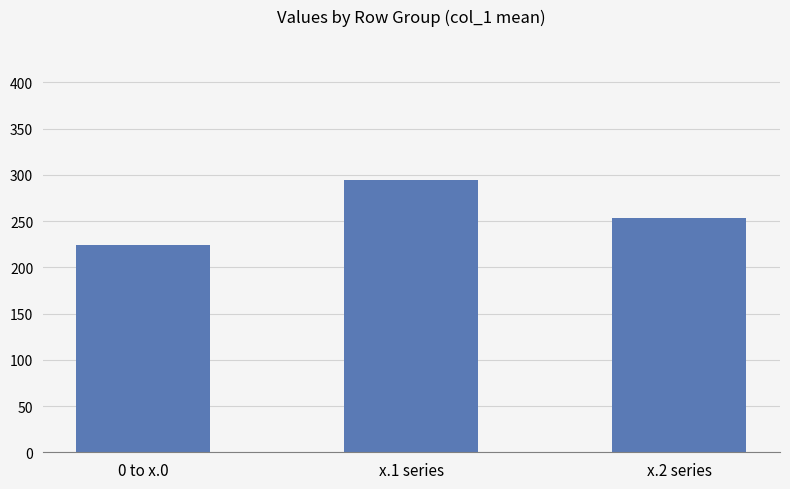

What is the change in value from x.1 series to x.2 series?

-40.6